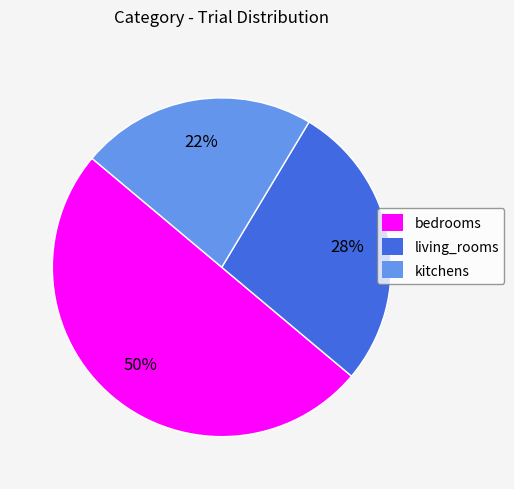

To the nearest percent, what is the average slice percentage?

33%